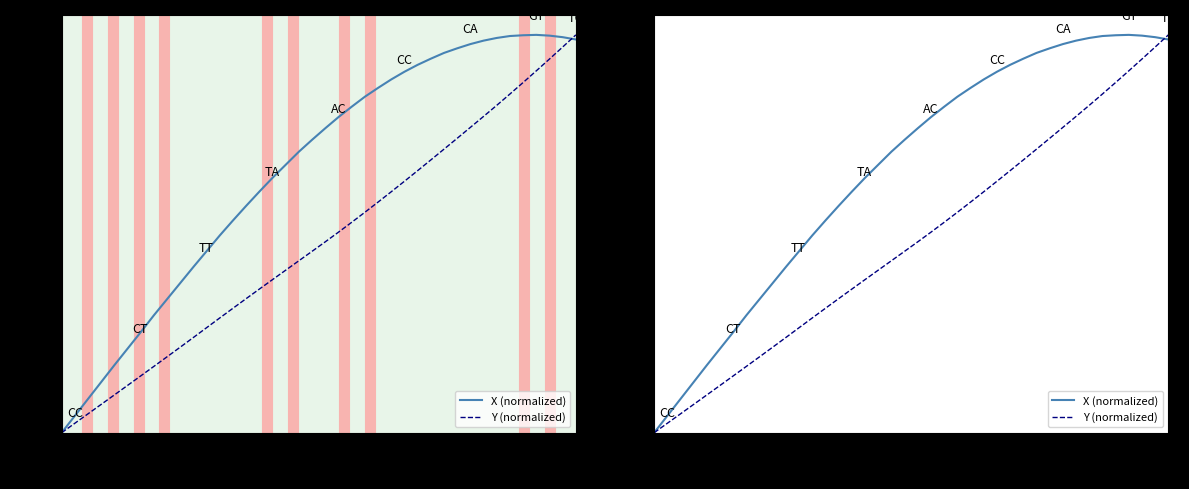

Which series ends up on top after the final intersection of Y (normalized) and X (normalized)?

Y (normalized)